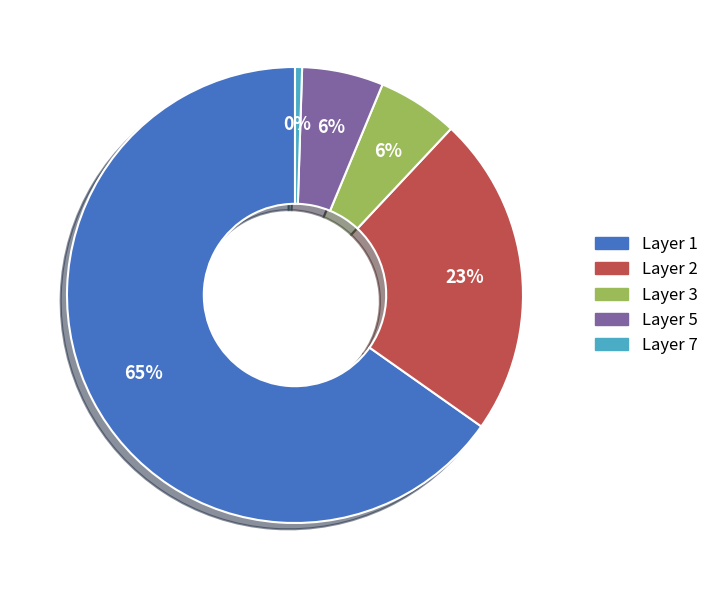

To the nearest percent, what is the average slice percentage?

20%